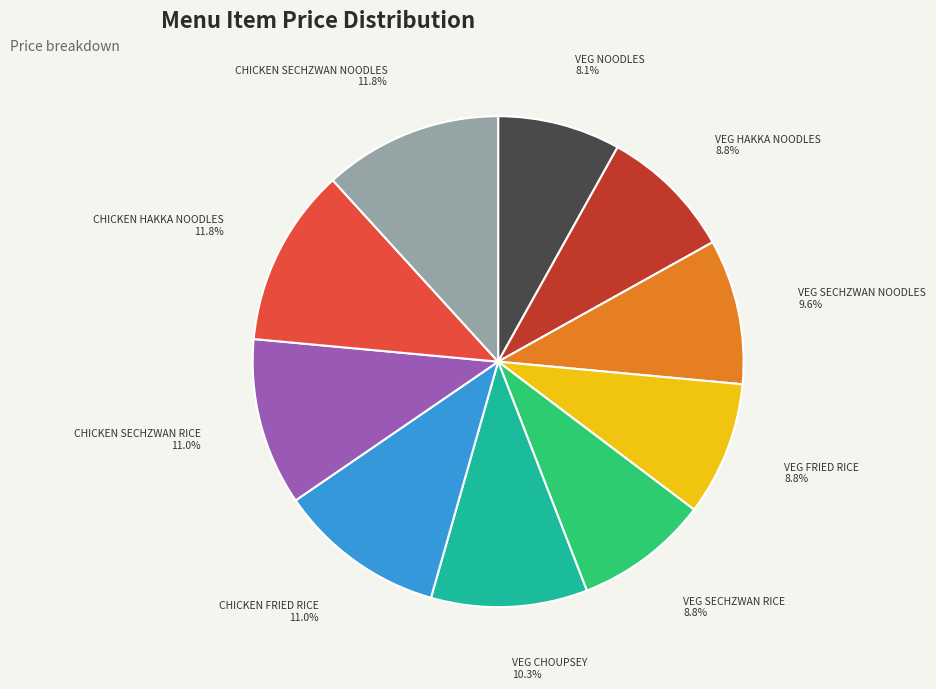

How many slices are in this pie chart?

10